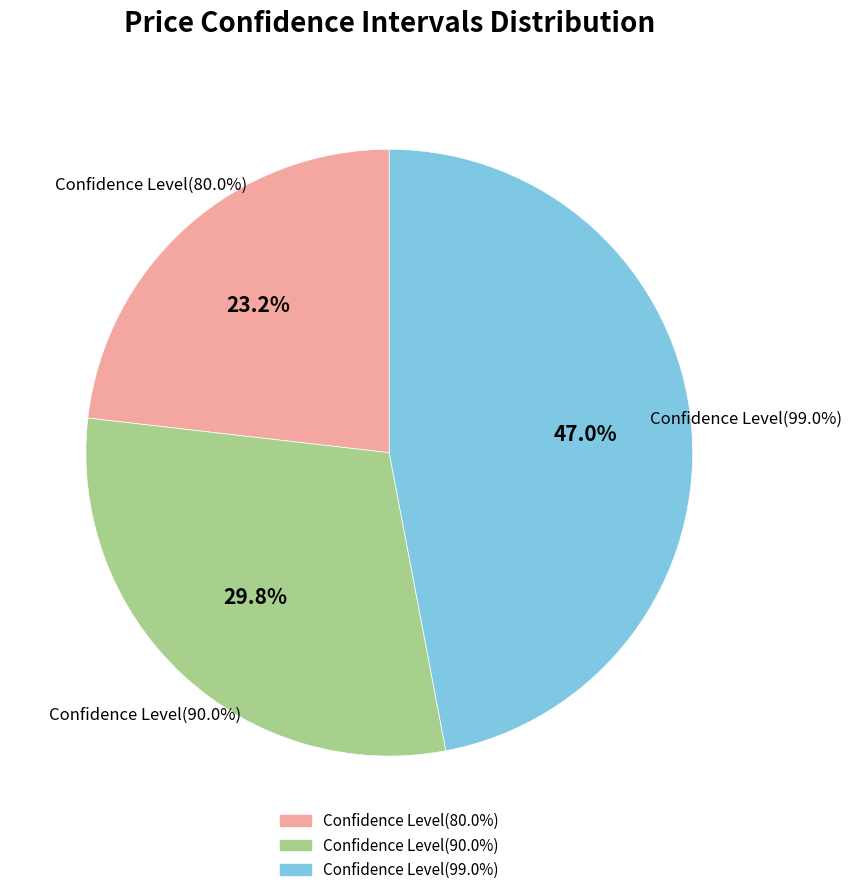

Rank the categories by value from highest to lowest.

Confidence Level(99.0%), Confidence Level(90.0%), Confidence Level(80.0%)